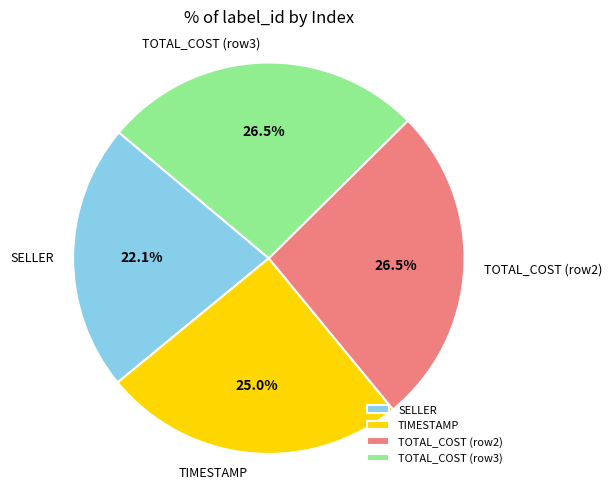

Does TOTAL_COST (row2) account for over 50% of the chart?

No